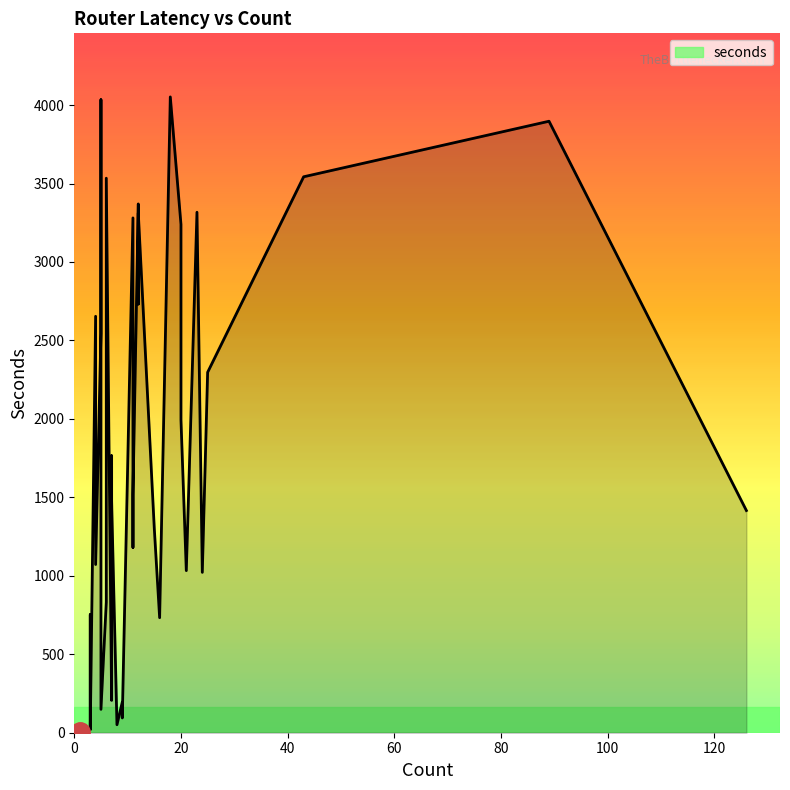

Rank the categories by value from highest to lowest.

18, 5, 89, 43, 6, 12, 23, 12, 11, 20, 12, 4, 5, 25, 20, 11, 7, 7, 11, 7, 7, 126, 15, 11, 4, 21, 24, 6, 3, 16, 7, 9, 5, 9, 8, 2, 3, 3, 3, 1